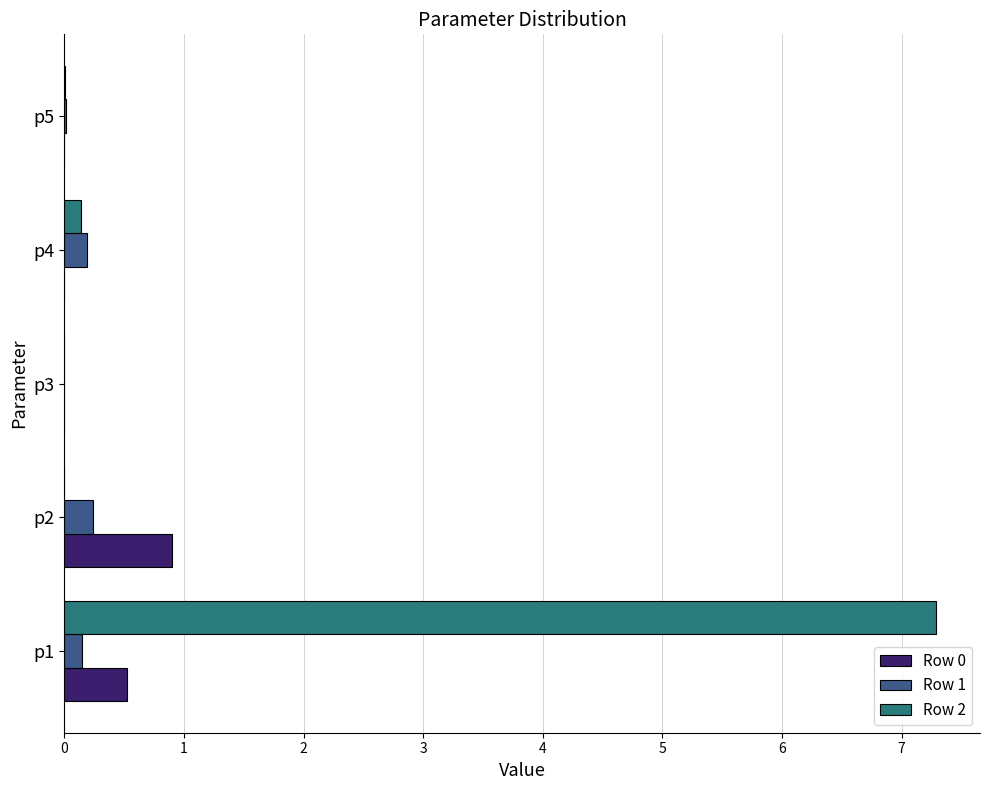

What is the sum of all Row 0 values?

1.4